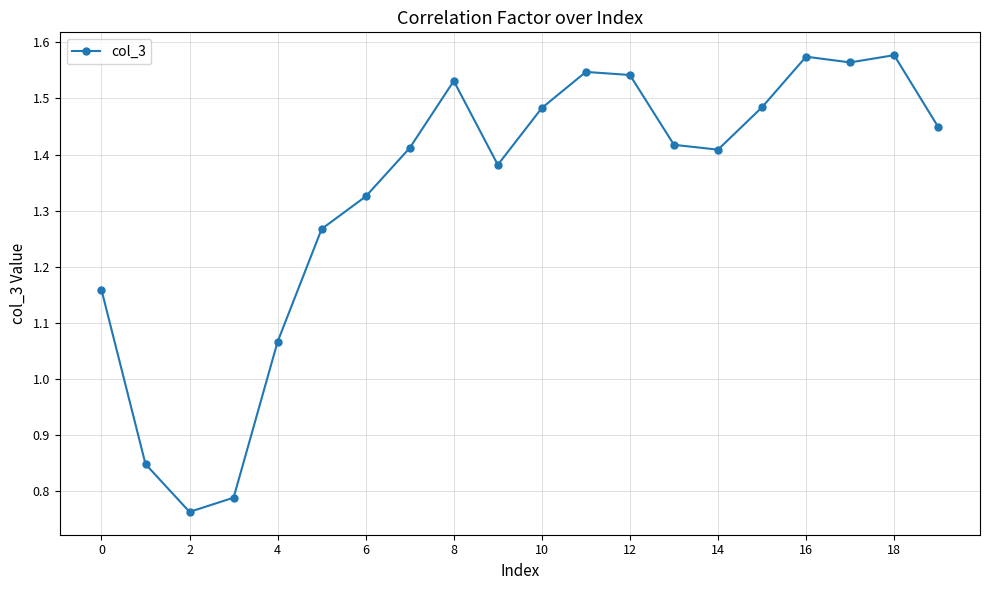

True or false: the data has more than 0 interior local peaks.

True